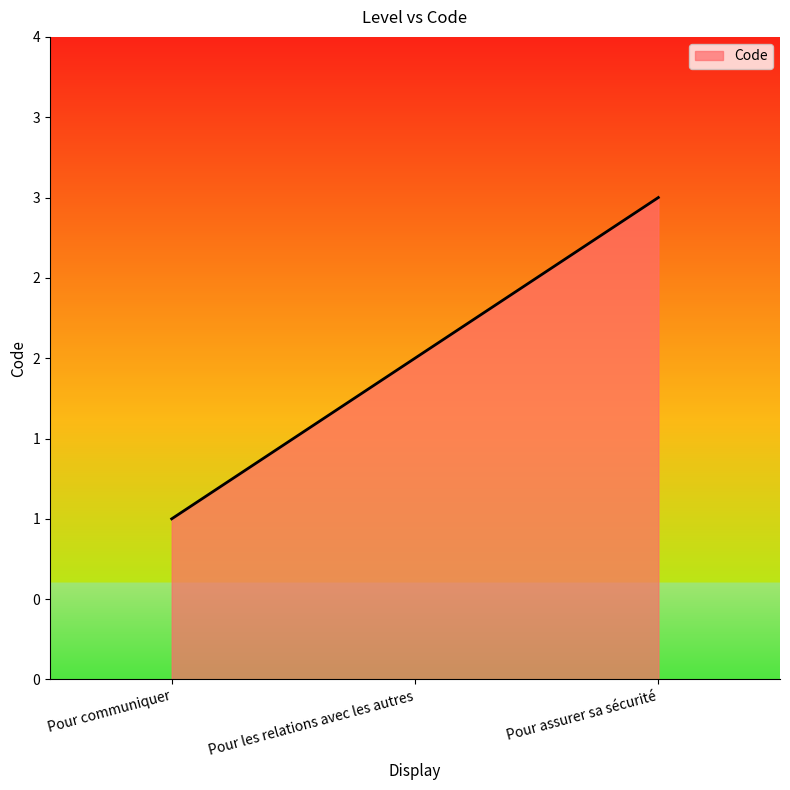

List the labels in order of value, smallest first.

Pour communiquer, Pour les relations avec les autres, Pour assurer sa sécurité